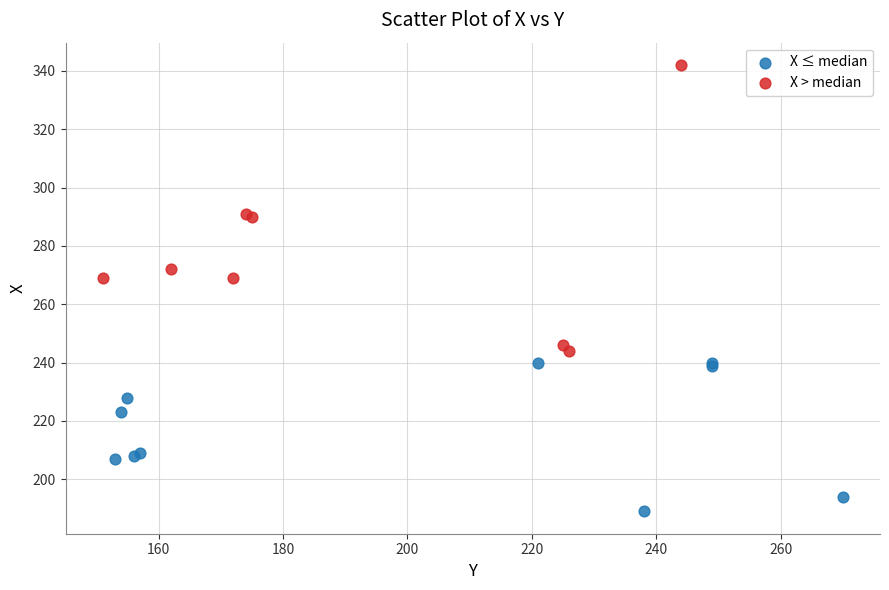

Which series contains the highest Y value?

X > median